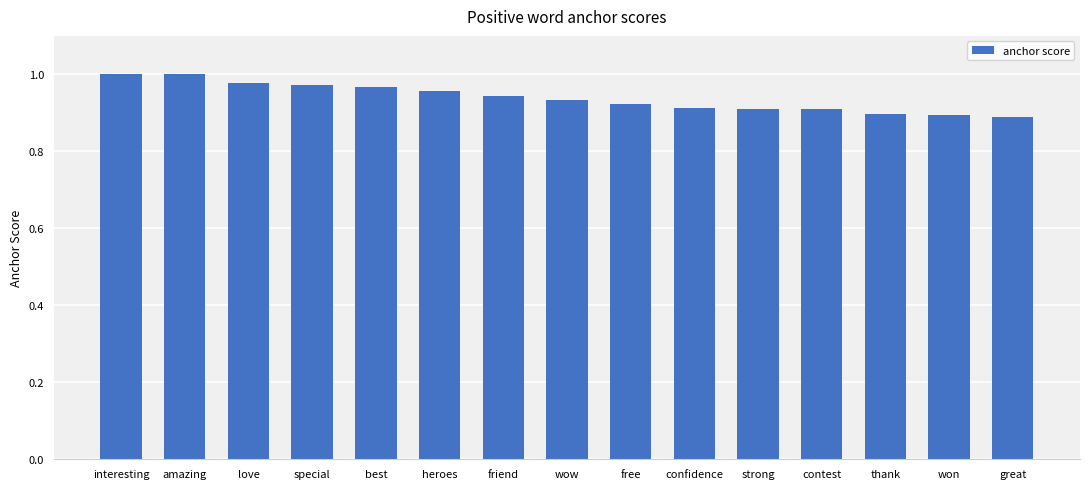

Is it true that the value at best is 1.0?

True